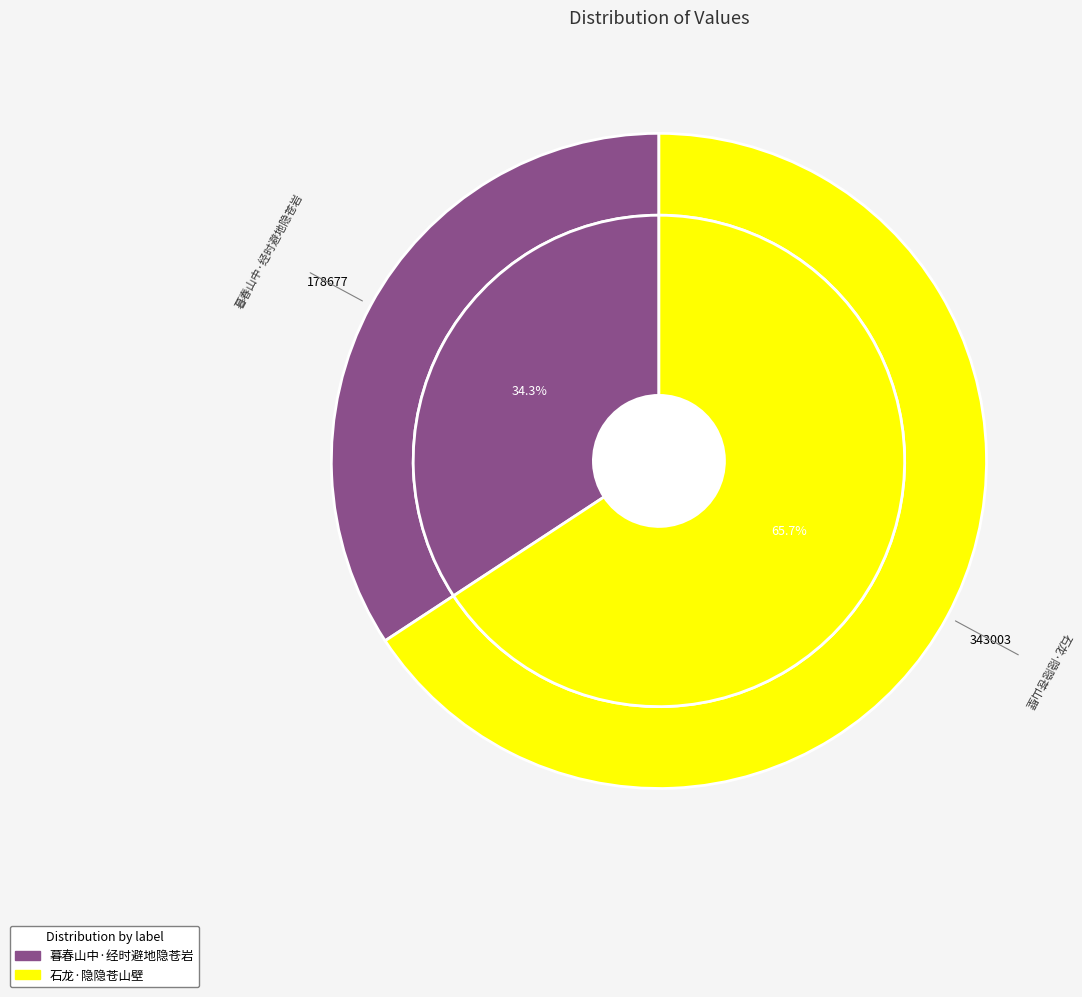

How much of the chart is everything except 石龙·隐隐苍山壁?

34.3%